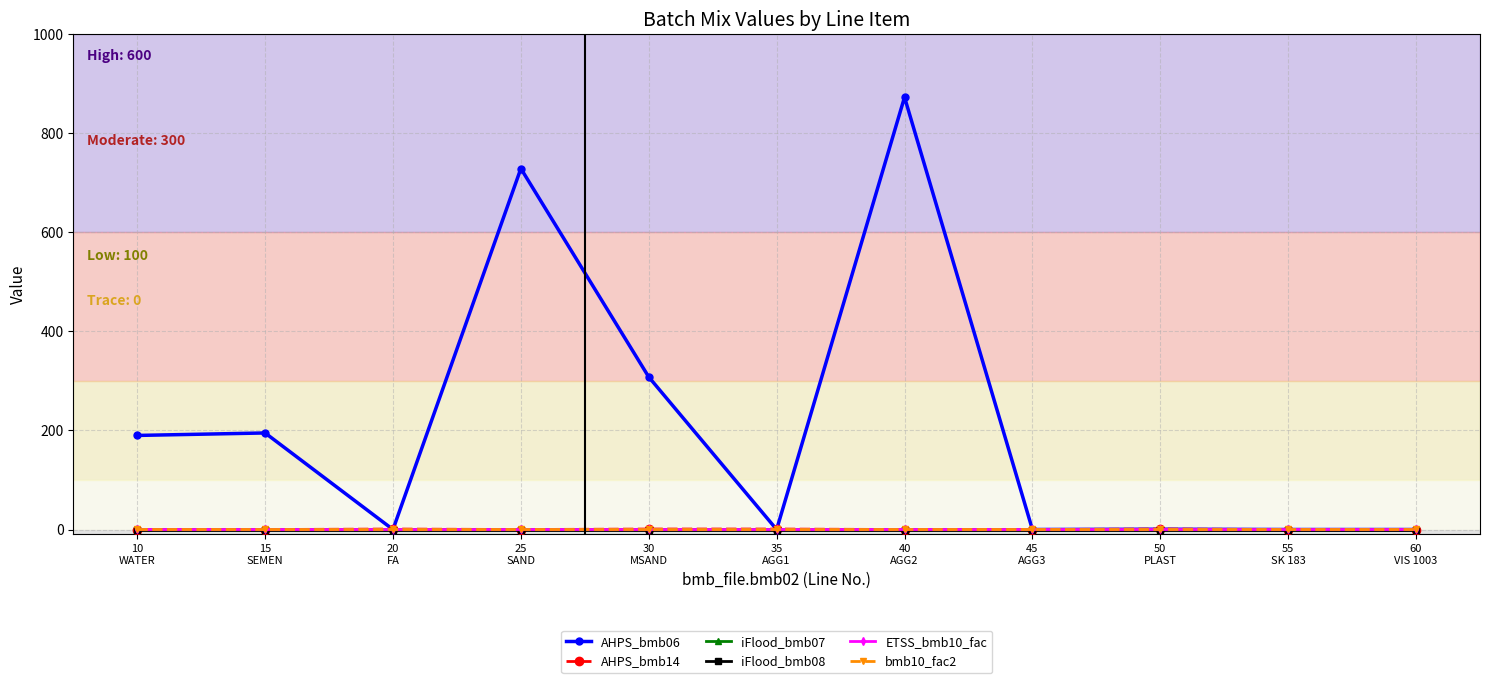

True or false: AHPS_bmb14 has a value of -0.4 at 60
VIS 1003.

False